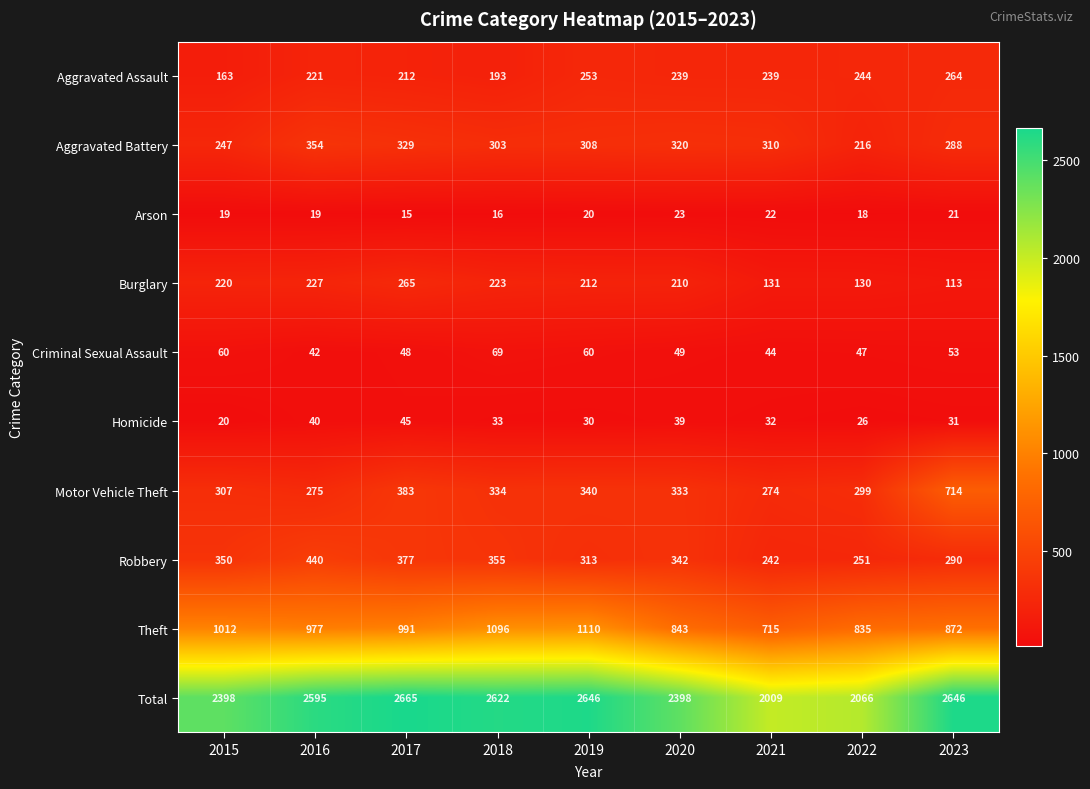

What is the sum of the Aggravated Battery values at 2021 and 2022?

526